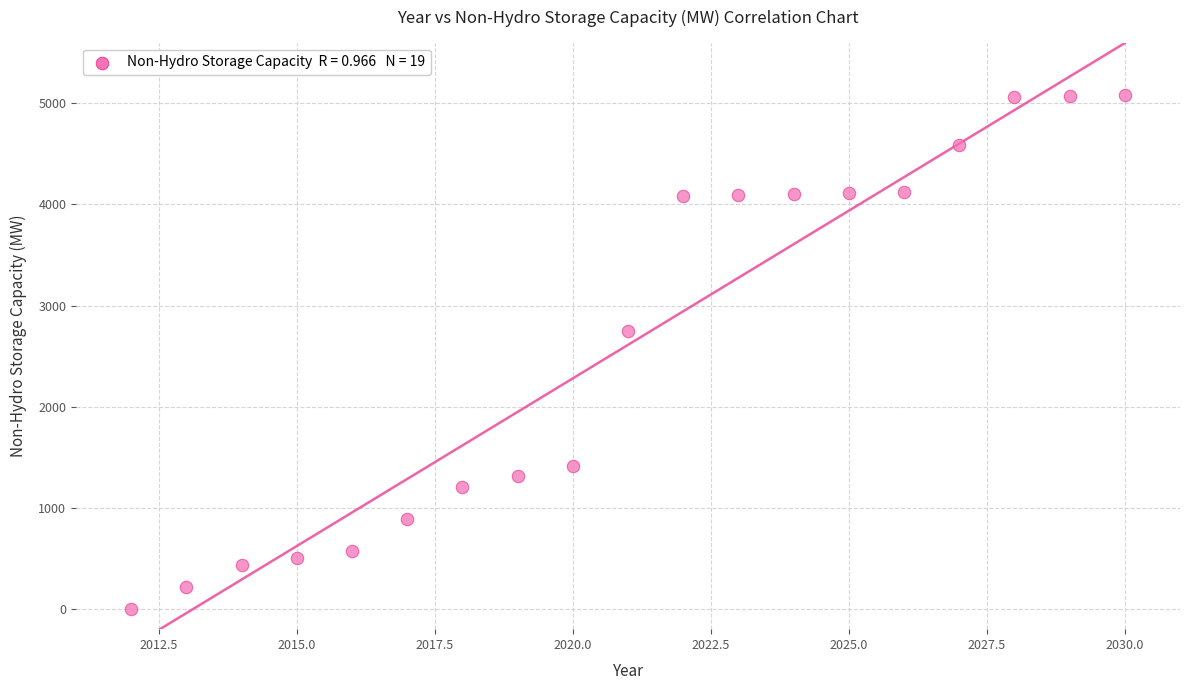

What is the range of Y values (max minus min)?

5078.0